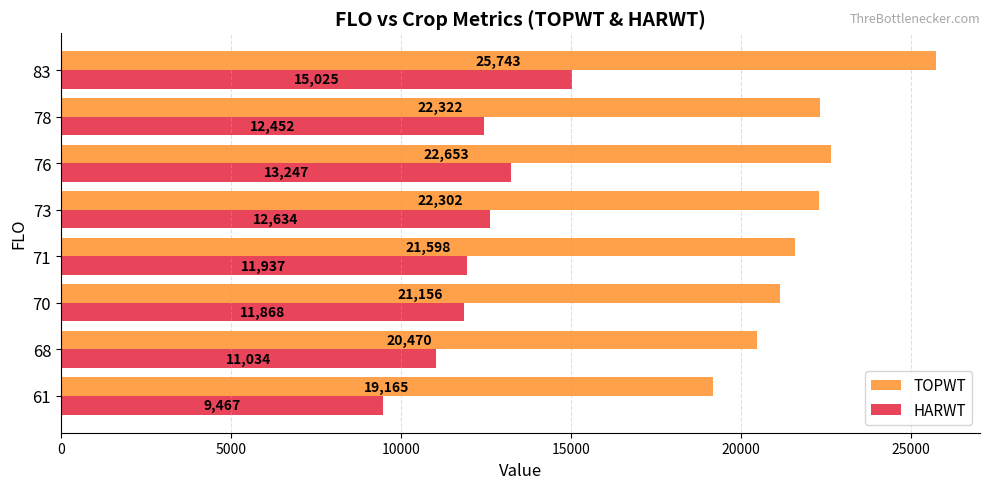

List the series in order of their overall mean, highest first.

TOPWT, HARWT